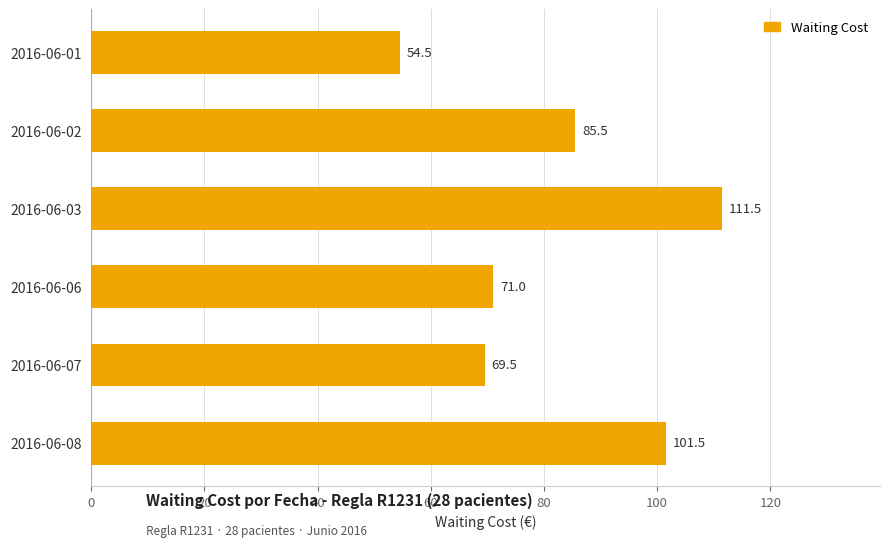

List the labels in order of value, largest first.

2016-06-03, 2016-06-08, 2016-06-02, 2016-06-06, 2016-06-07, 2016-06-01